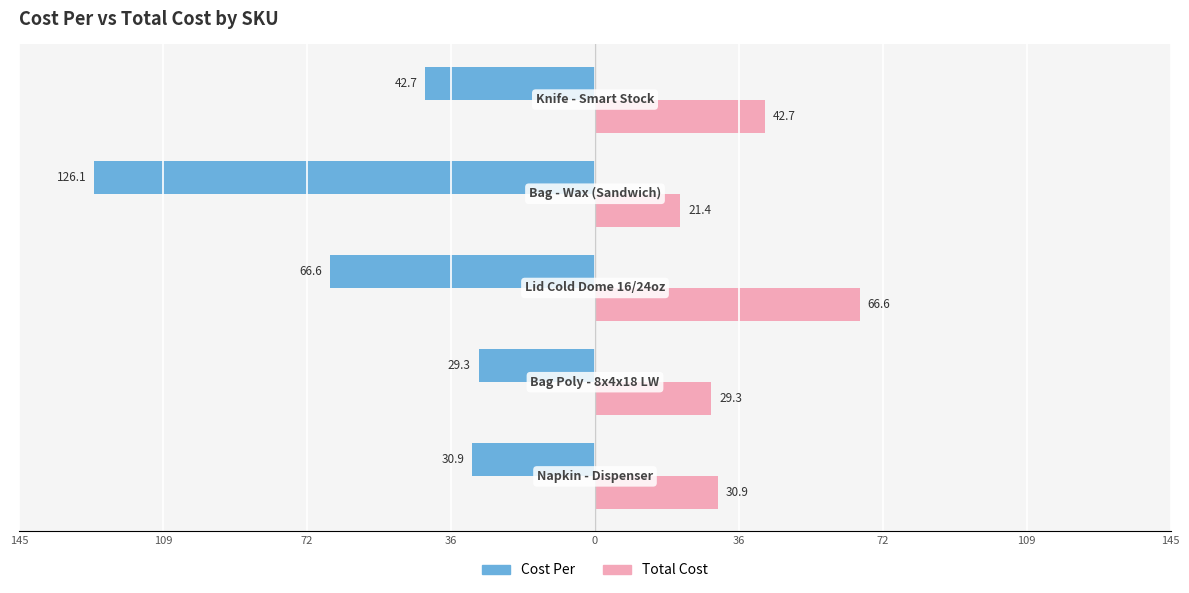

What is the average value of the Cost Per series?

-59.1